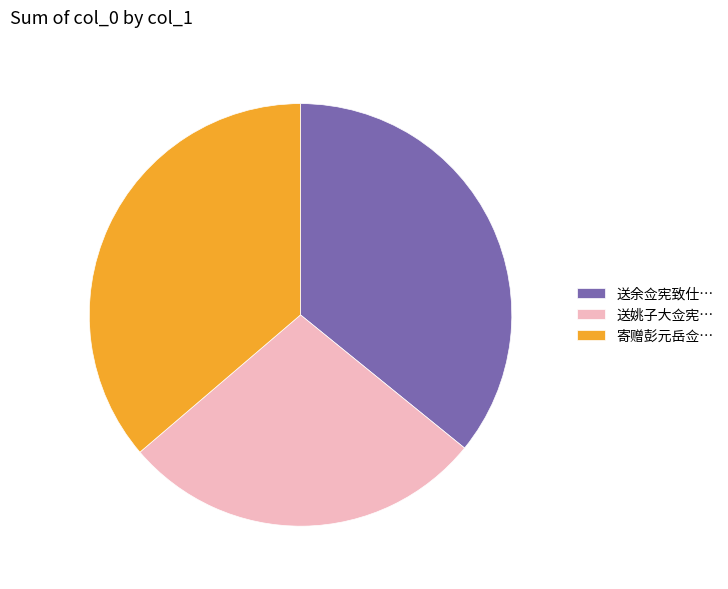

What is the ratio of the value at 送姚子大佥宪… to the value at 寄赠彭元岳佥…?

0.8